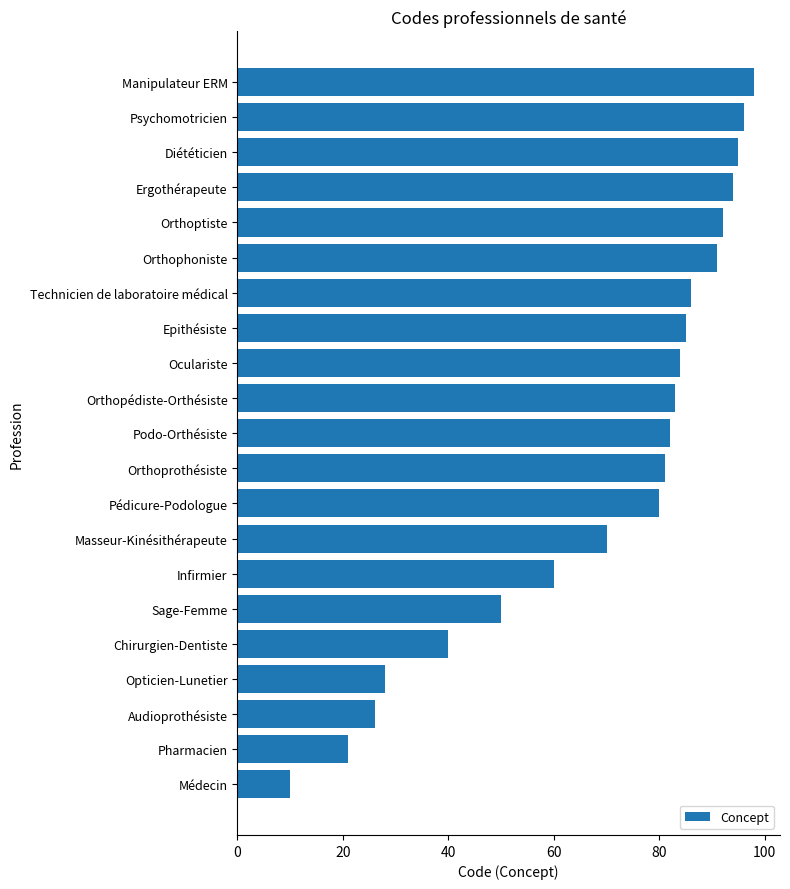

Is it true that the value at Diététicien is 95?

True